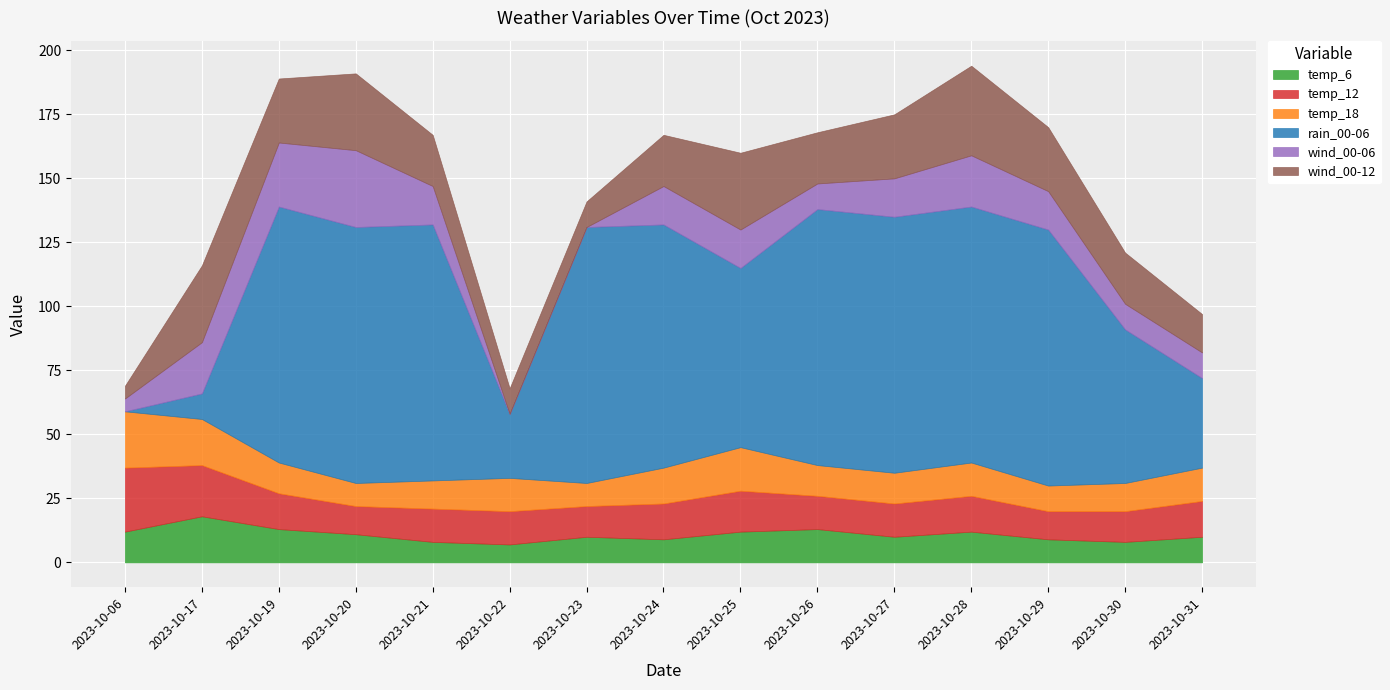

How many values in the rain_00-06 series are below 100?

7